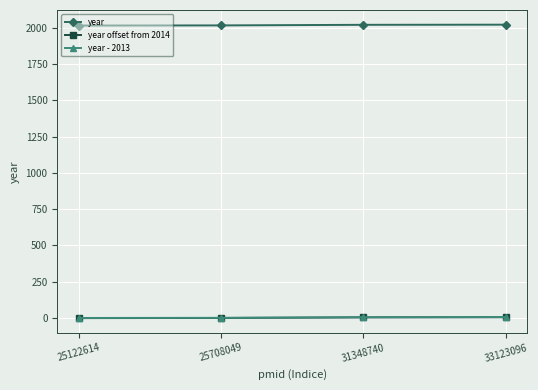

The year offset from 2014 series shows 1 at 25708049. True or false?

True